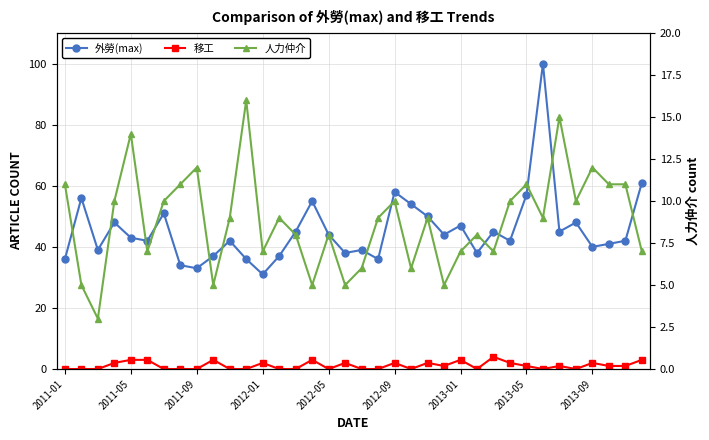

Is this an area chart (filled region under the line)?

No